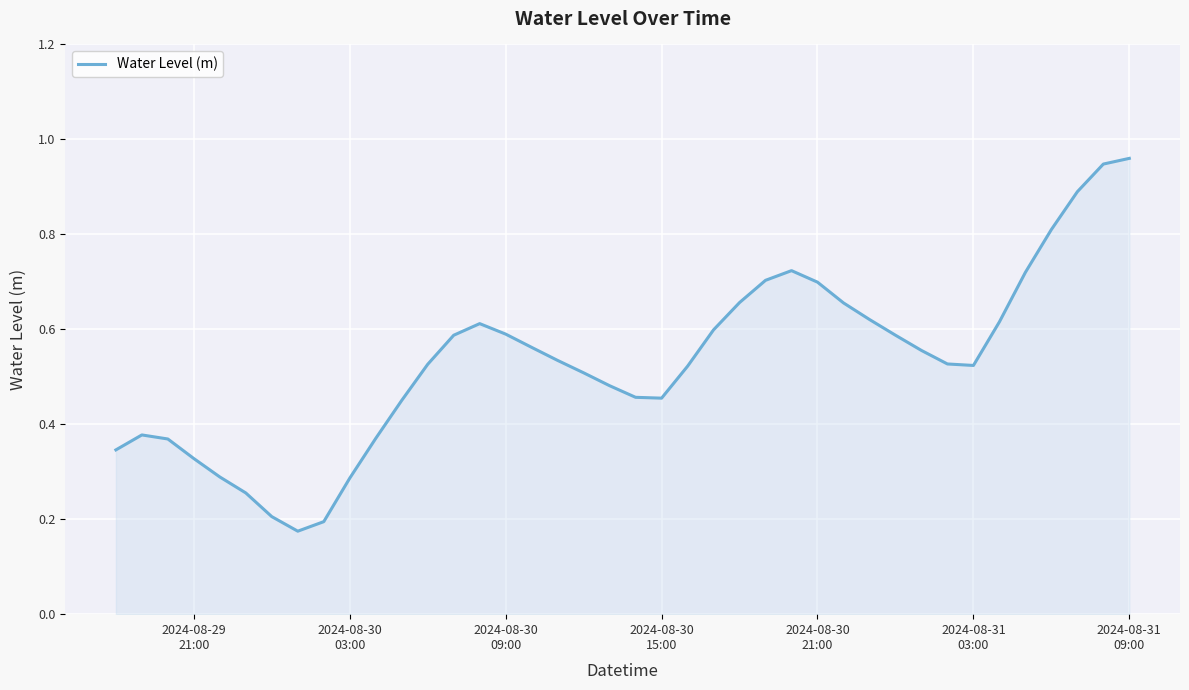

True or false: there are more than 2 points higher than both neighbors.

True